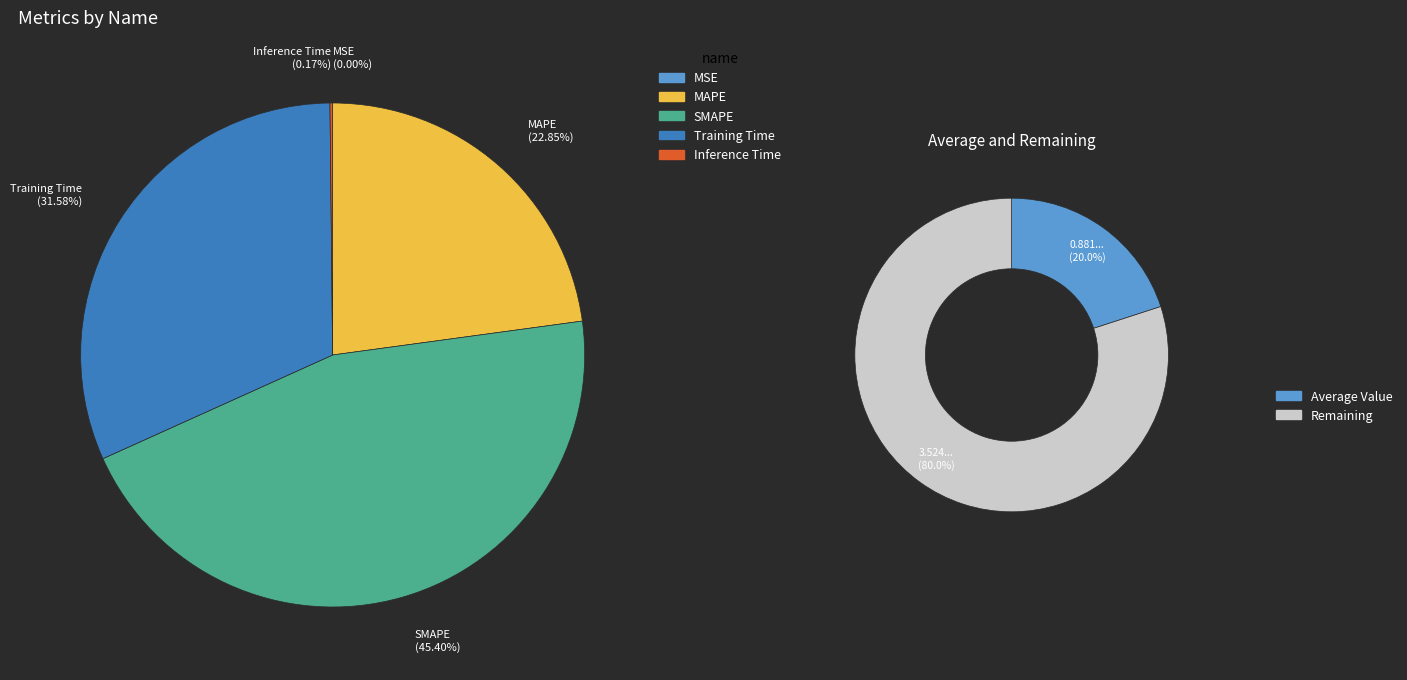

Rank the categories by value from highest to lowest.

SMAPE, Training Time, MAPE, Inference Time, MSE